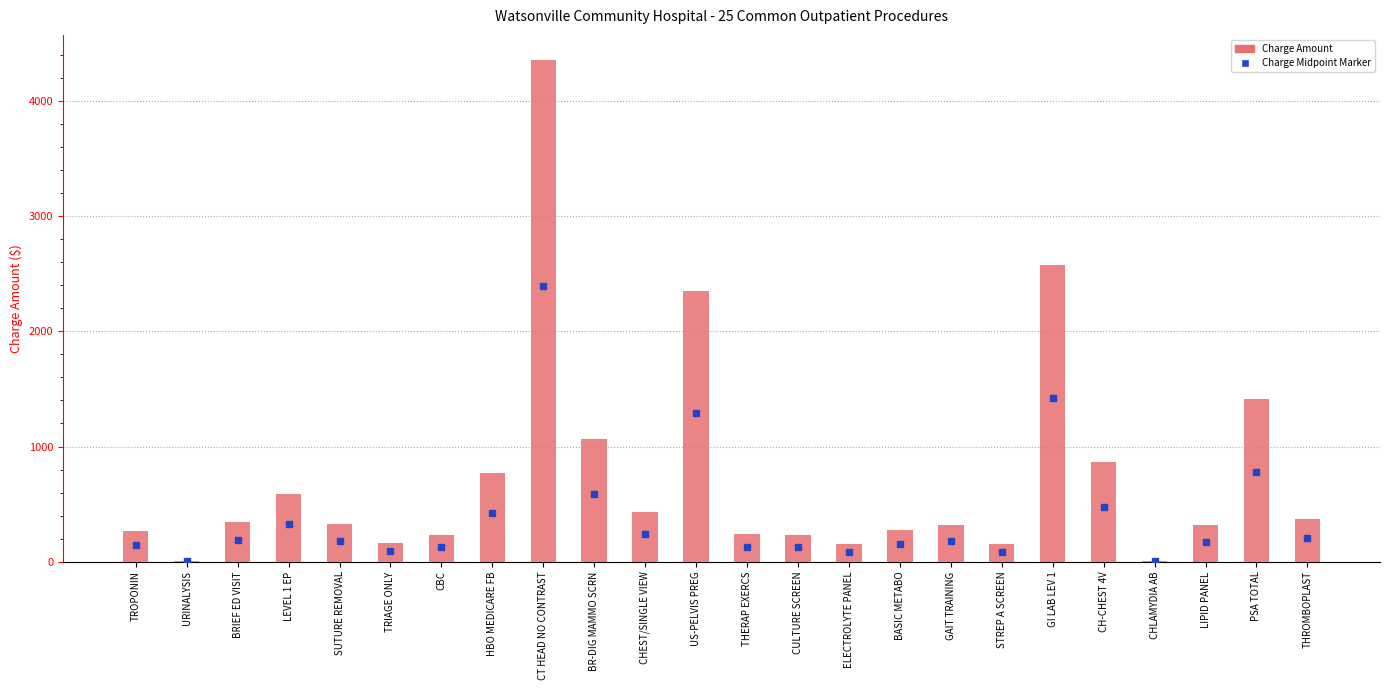

What is the sum of all values?

17837.0